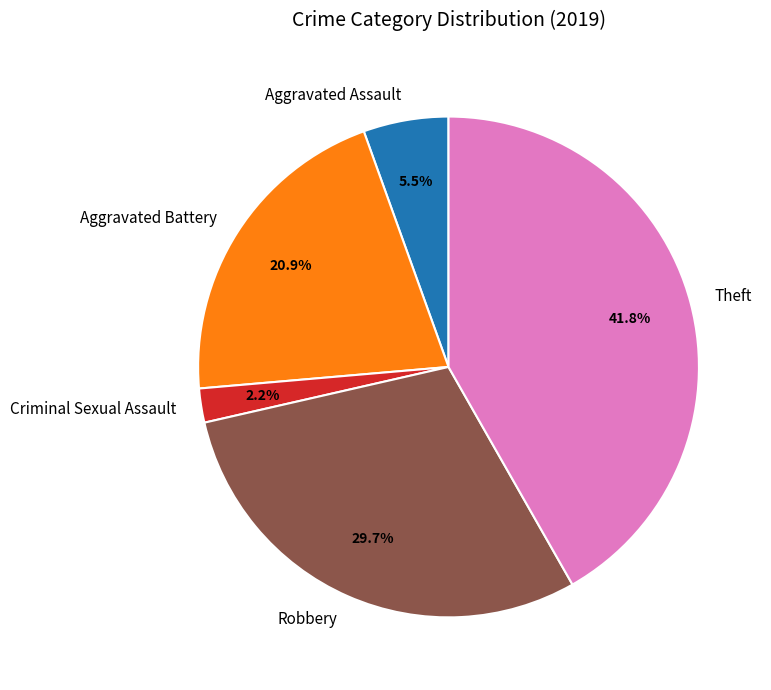

How many slices are in this pie chart?

5